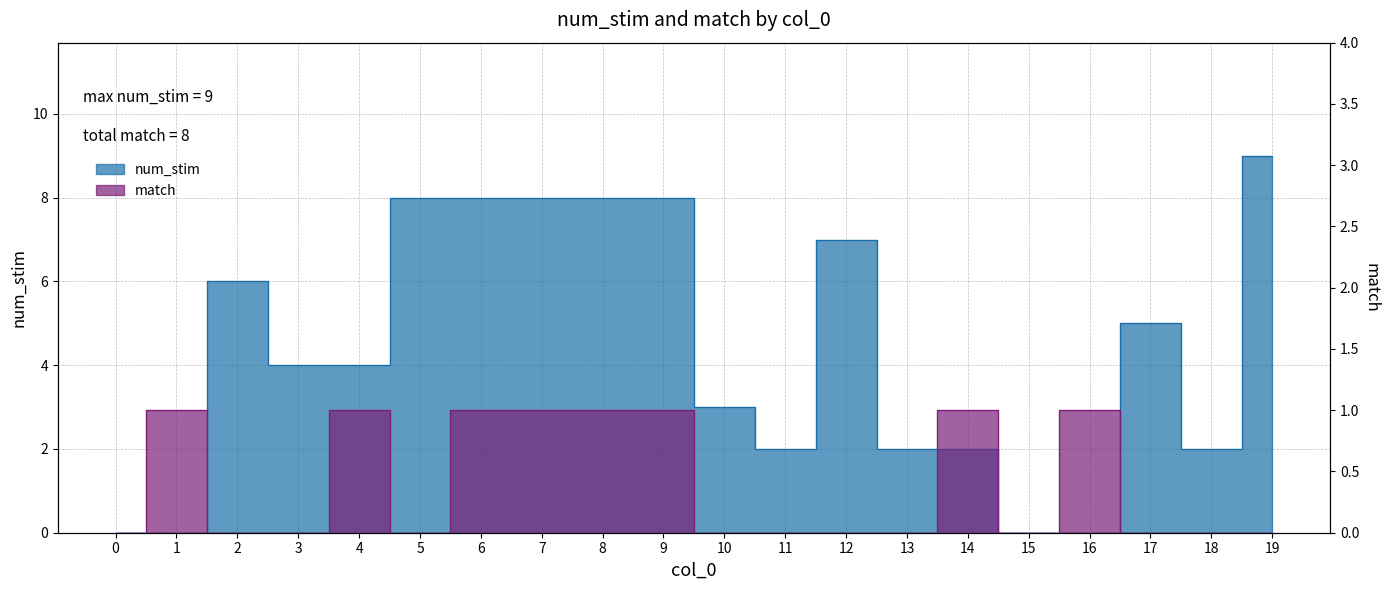

What is the sum of all match values?

8